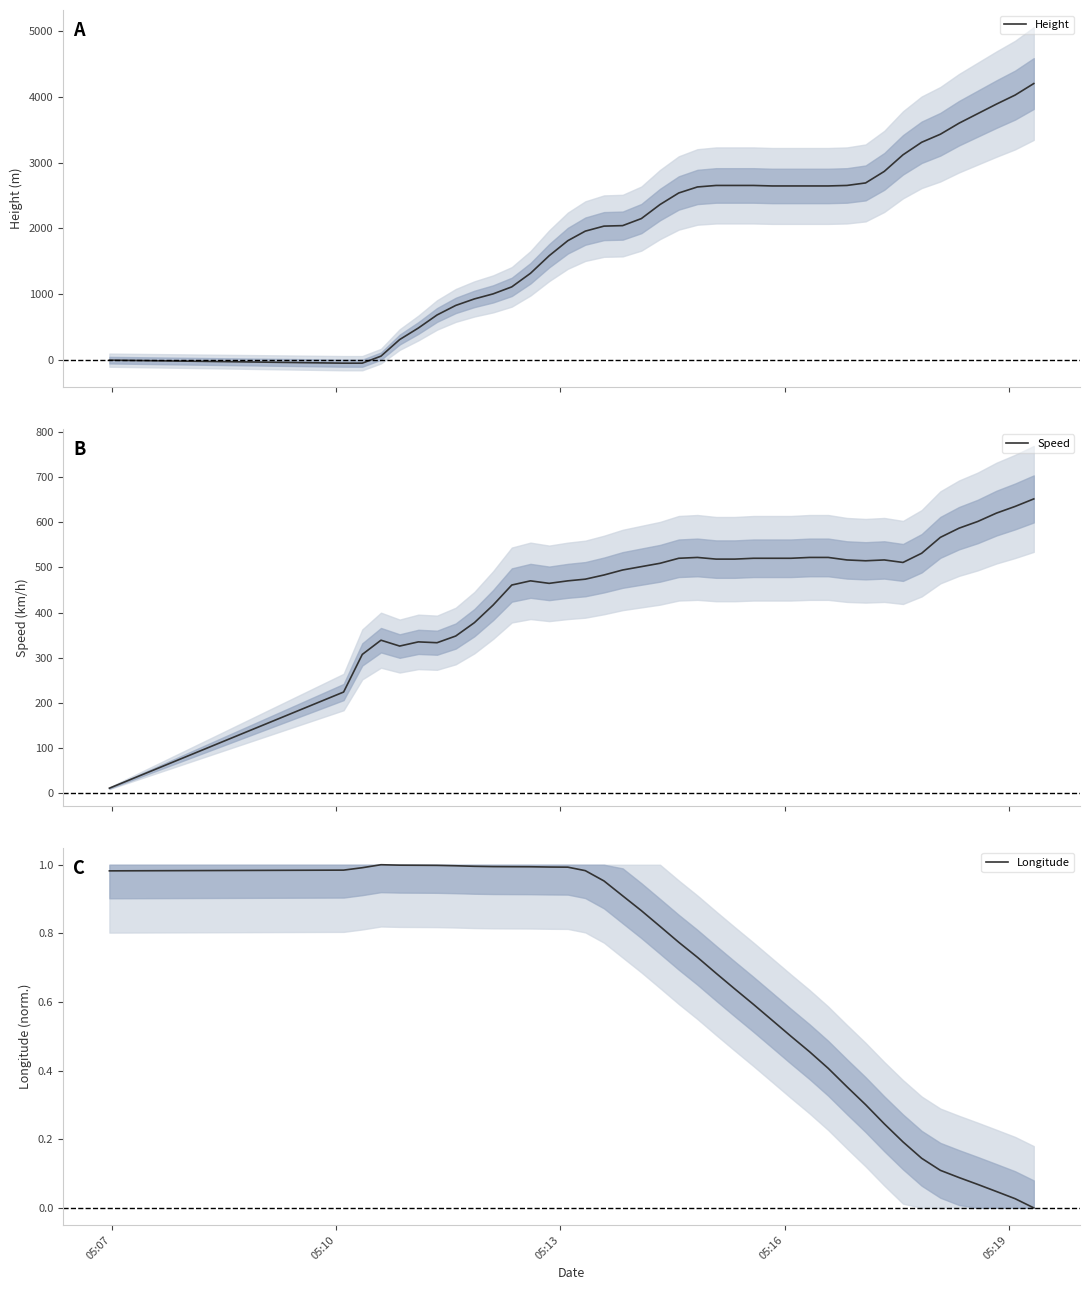

Is this an area chart (filled region under the line)?

No